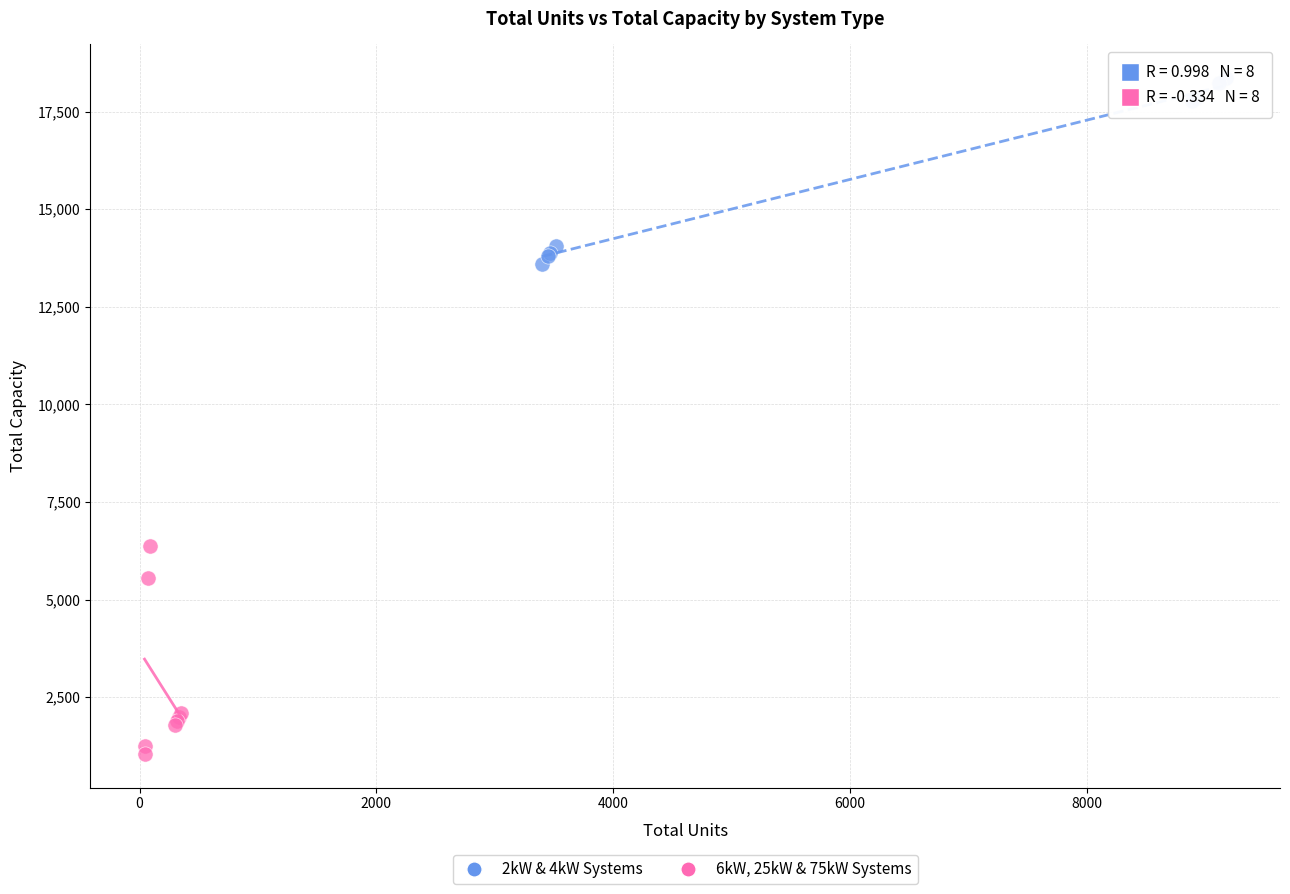

Which series contains the lowest Y value?

6kW, 25kW & 75kW Systems